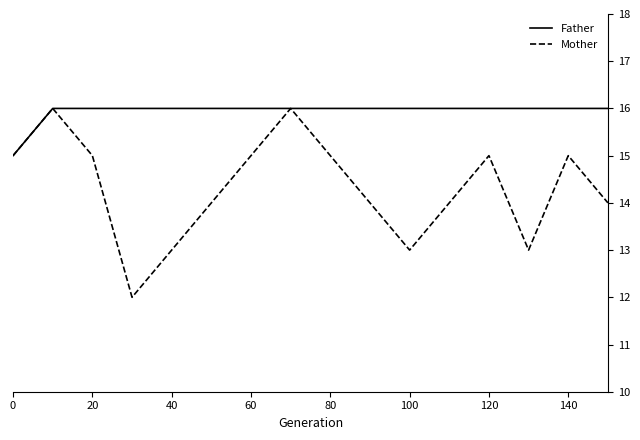

Which series has the largest range (max minus min)?

Mother